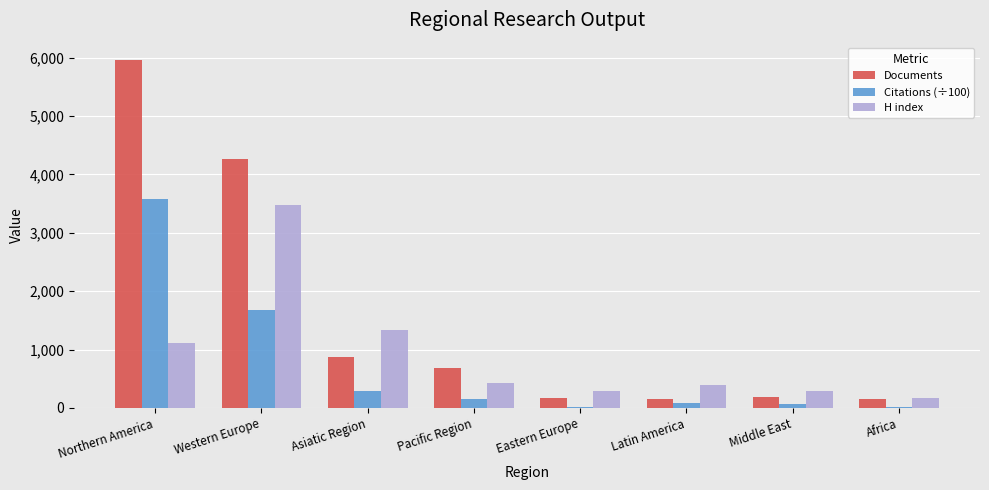

At which label is Citations (÷100) closest to 1790?

Western Europe